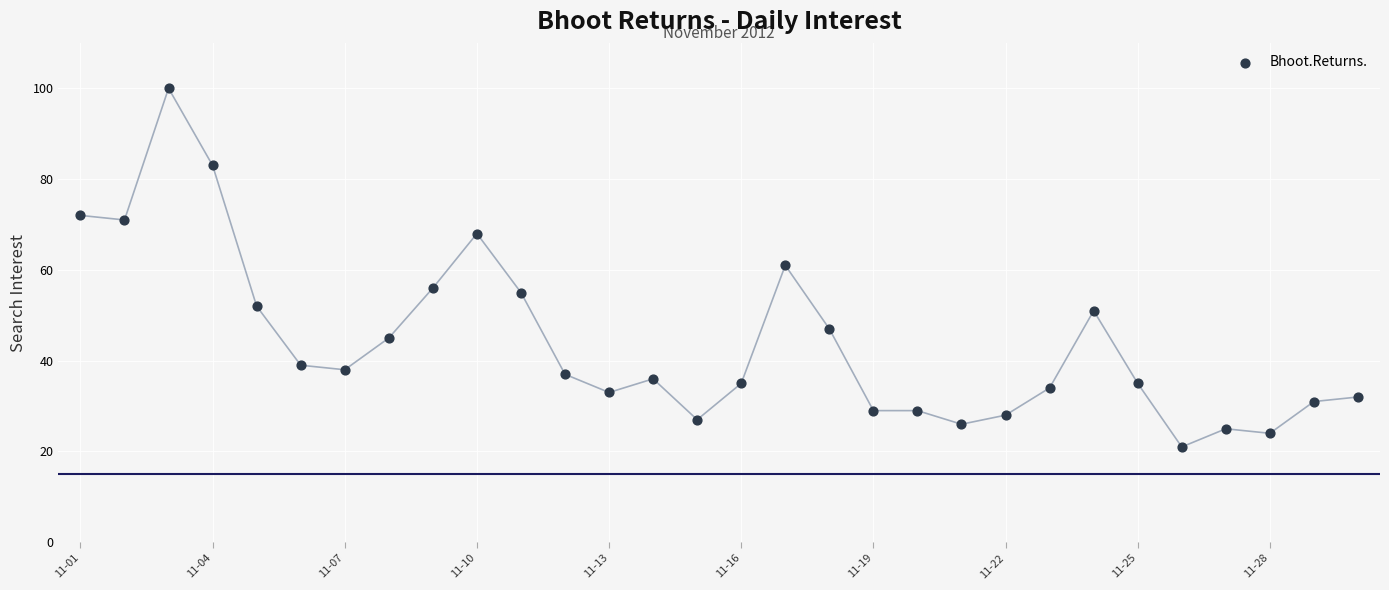

What is the range of Y values (max minus min)?

79